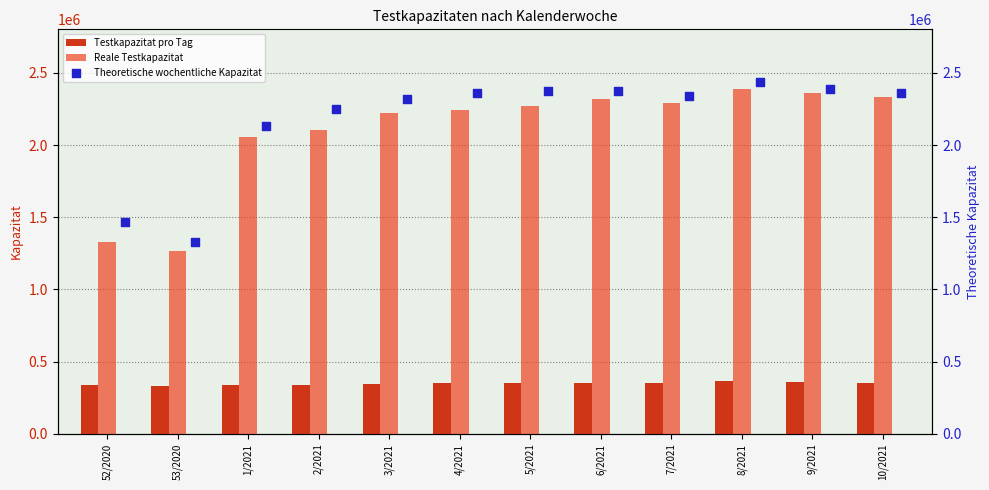

Which series reaches the maximum Y coordinate?

Theoretische wochentliche Kapazitat